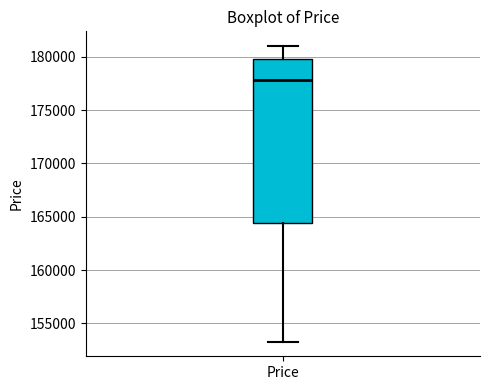

Read this box plot against the y-axis: the position of the median line, the range covered by the box, and the ends of both whiskers. The values are not printed on the chart, so give them approximately, as read against the axis.

median 178000, box 164500 to 180000, whiskers 153500 to 181000